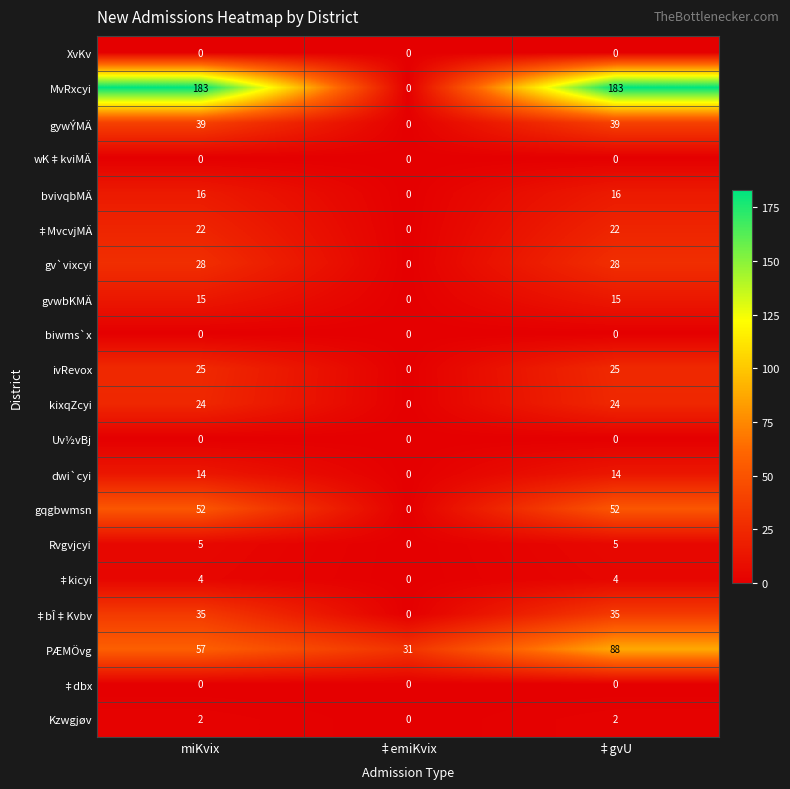

What is the total value across all series at ‡gvU?

552